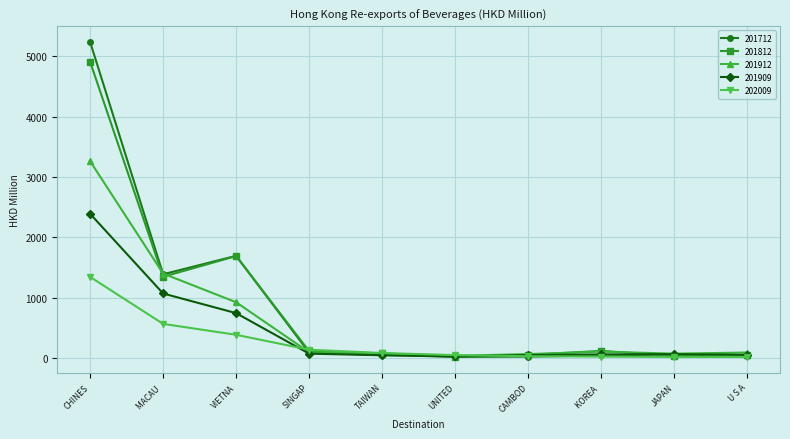

At how many categories does at least one series exceed 299?

3